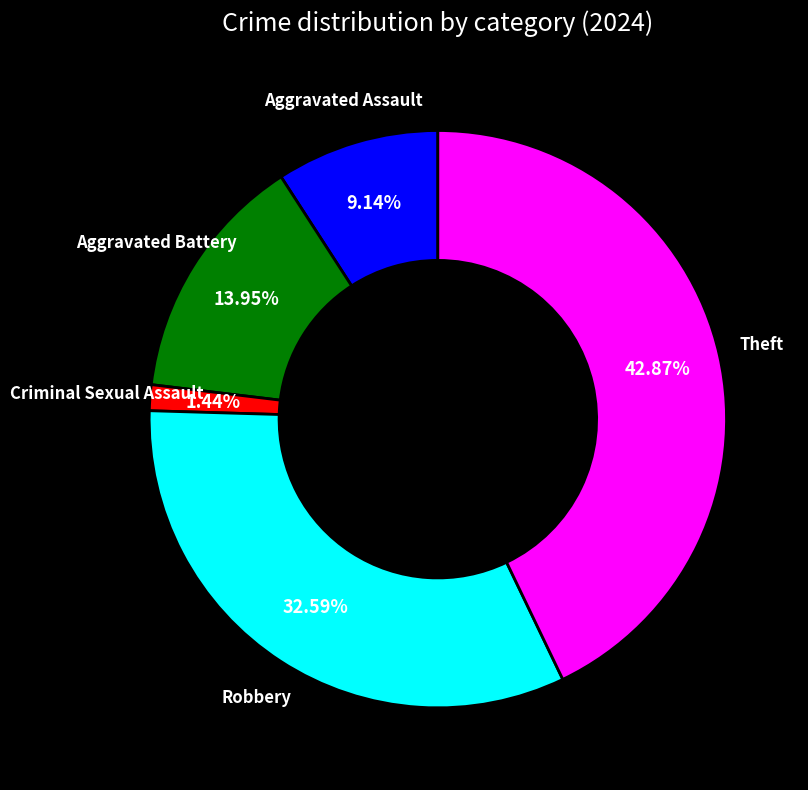

Is there a majority slice in this chart?

No